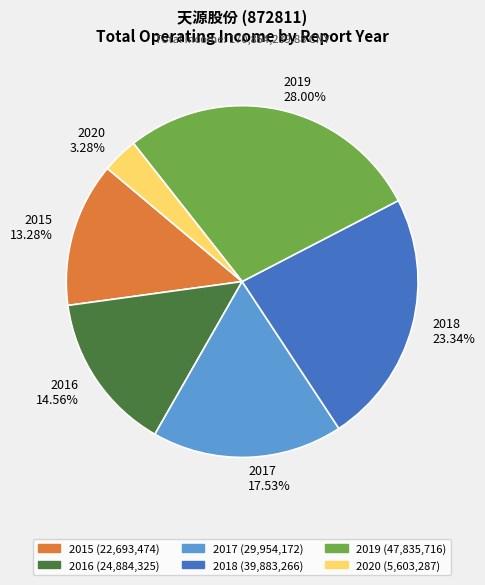

Rank the categories by value from lowest to highest.

2020, 2015, 2016, 2017, 2018, 2019